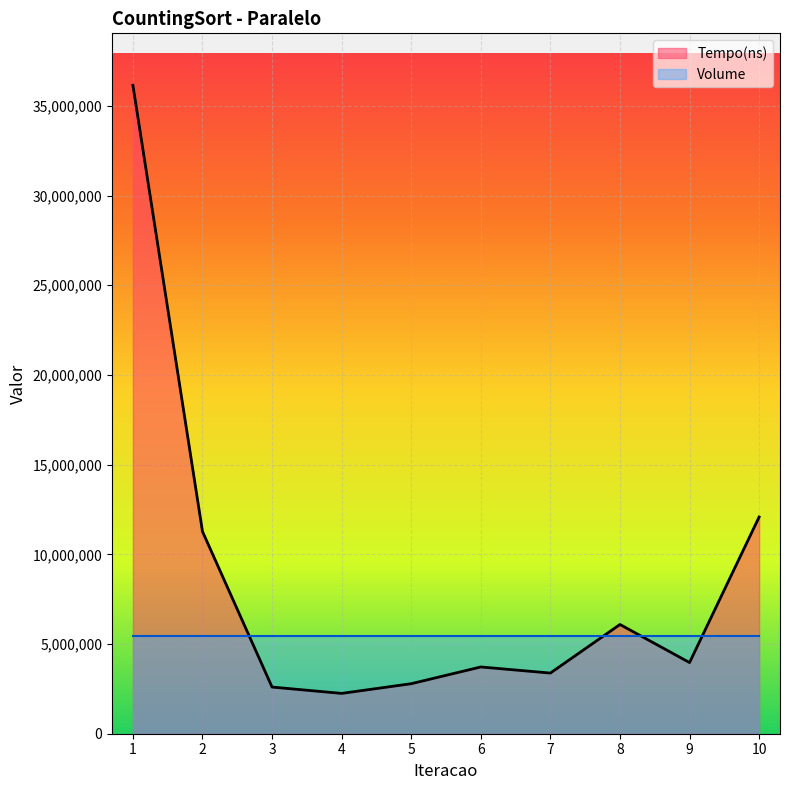

Where is the data nearest to the value 19198200?

10